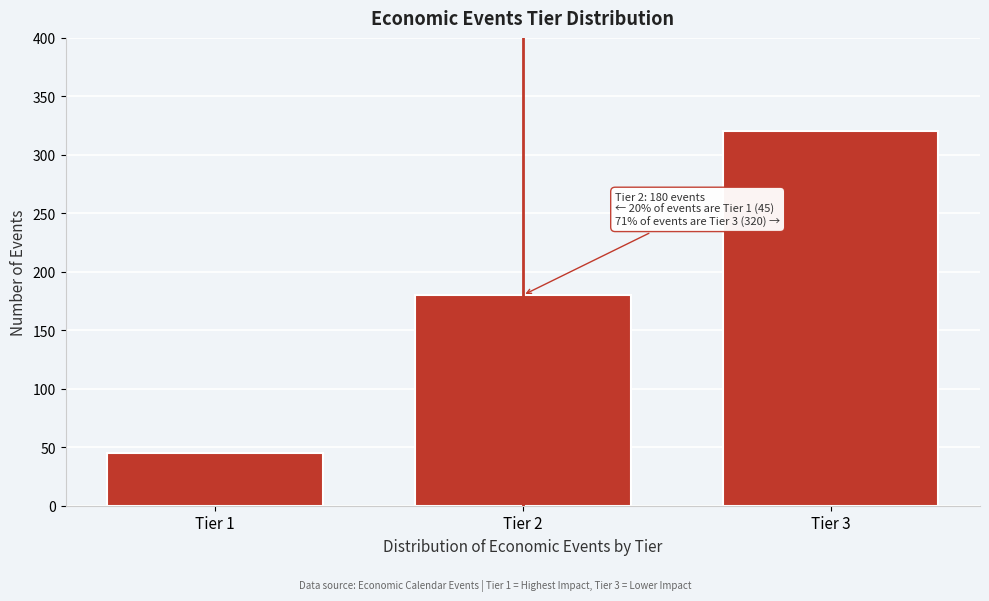

Reading right to left, transcribe all the data shown in this chart.

Tier 3=320	Tier 2=180	Tier 1=45